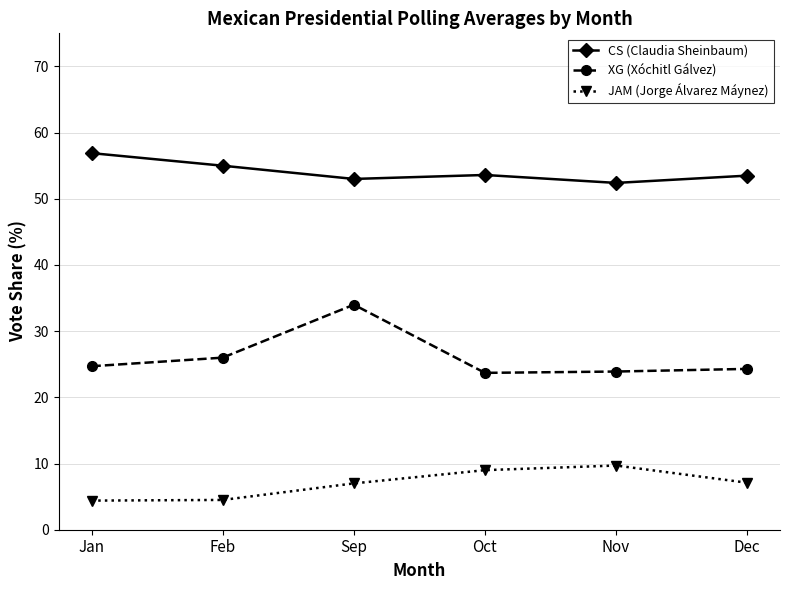

Count the number of data series in this chart.

3